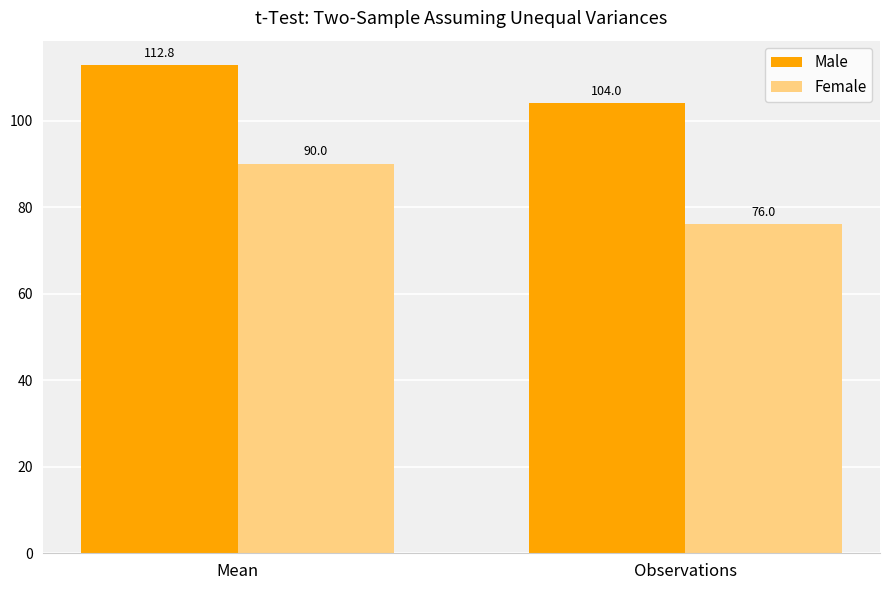

How many values in the Male series exceed 112?

1